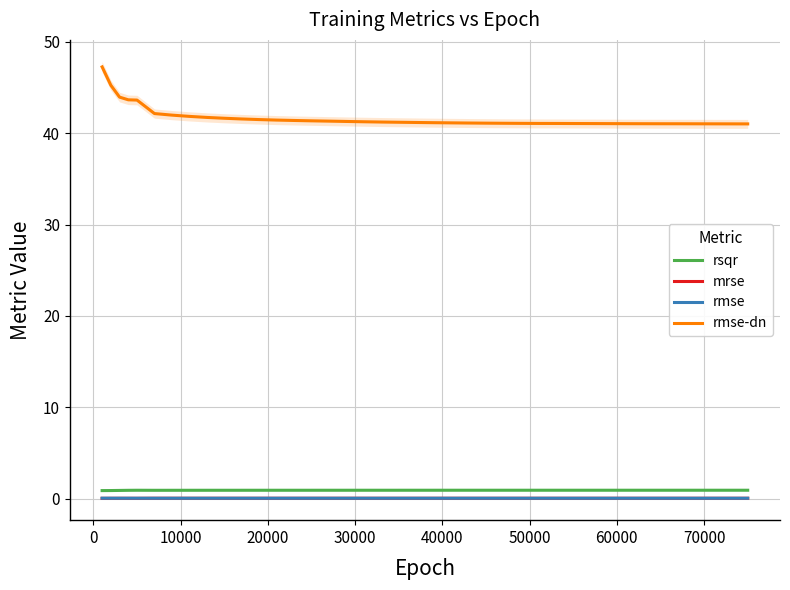

Which series has the widest spread of values?

rmse-dn